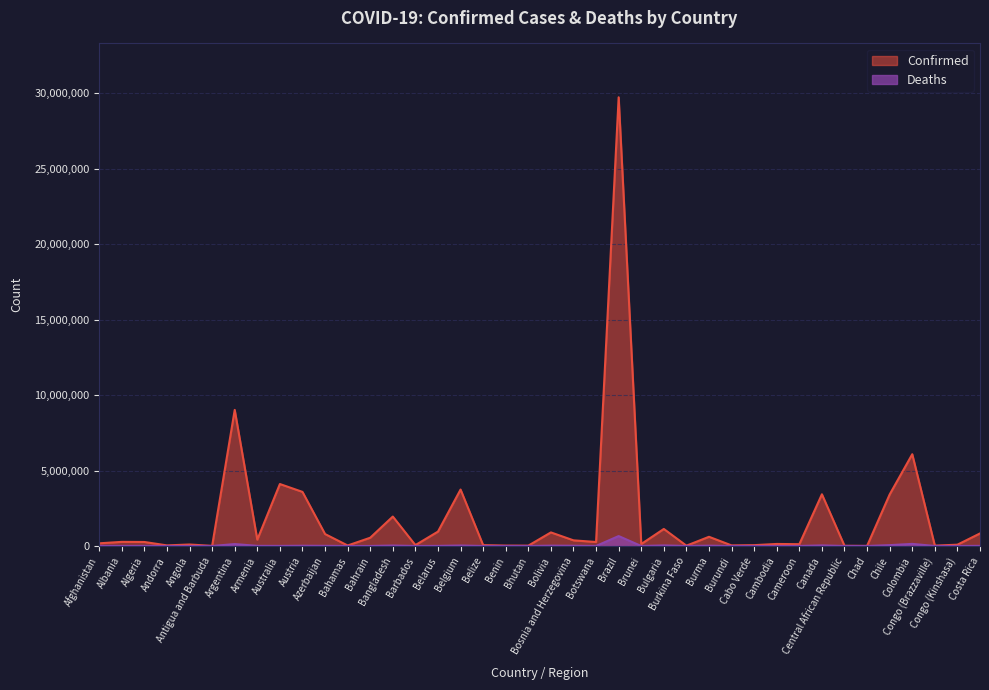

How many values in the Confirmed series are below 265585?

20